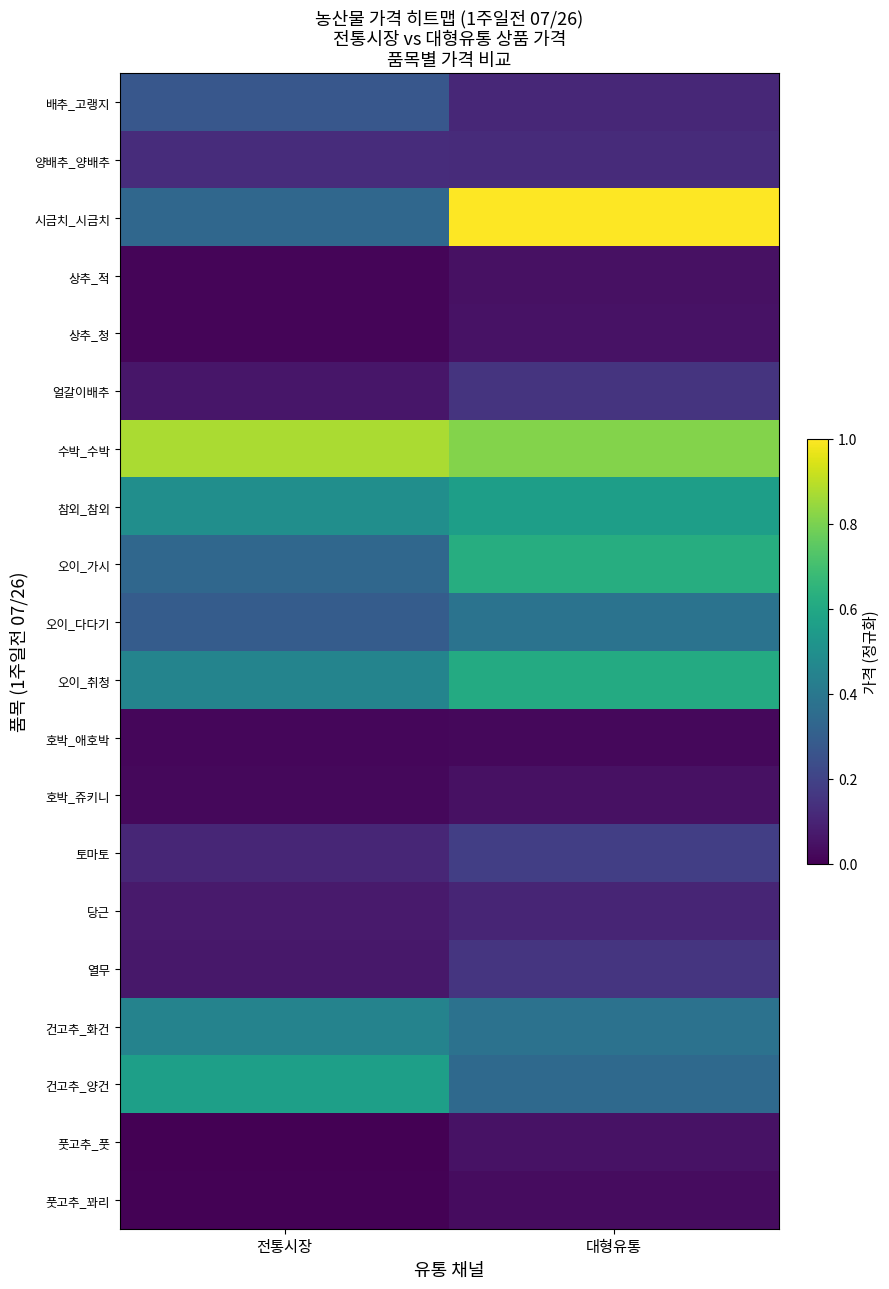

Rank the series at 전통시장 from highest to lowest value.

수박_수박, 건고추_양건, 참외_참외, 오이_취청, 건고추_화건, 오이_가시, 시금치_시금치, 오이_다다기, 배추_고랭지, 양배추_양배추, 토마토, 당근, 열무, 얼갈이배추, 호박_쥬키니, 호박_애호박, 상추_적, 상추_청, 풋고추_꽈리, 풋고추_풋